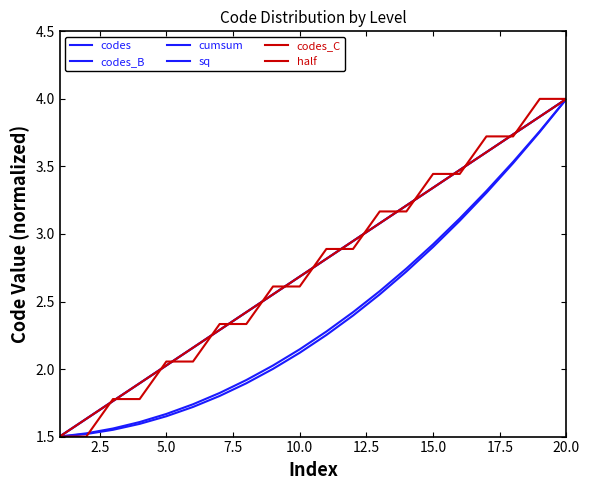

True or false: codes_C and half cross at least once.

True